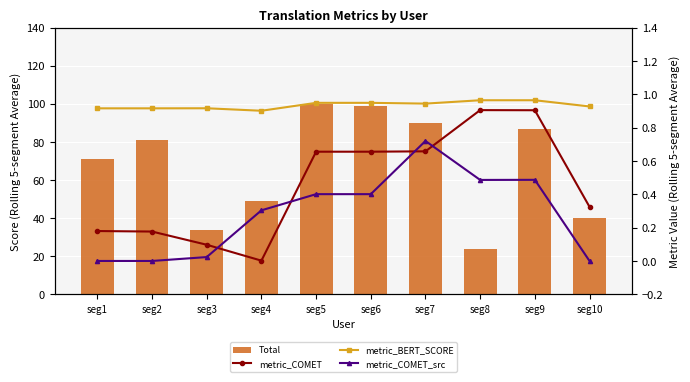

What are all the series names shown in the legend?

Total, metric_COMET, metric_BERT_SCORE, metric_COMET_src